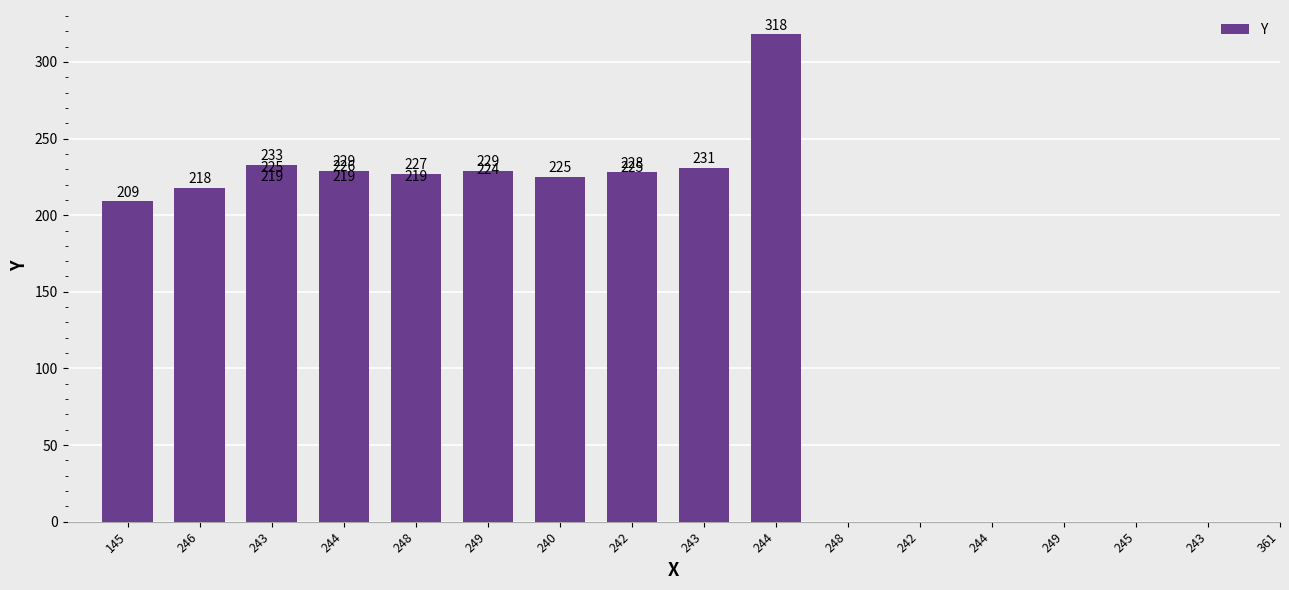

How many data points does each series have?

17